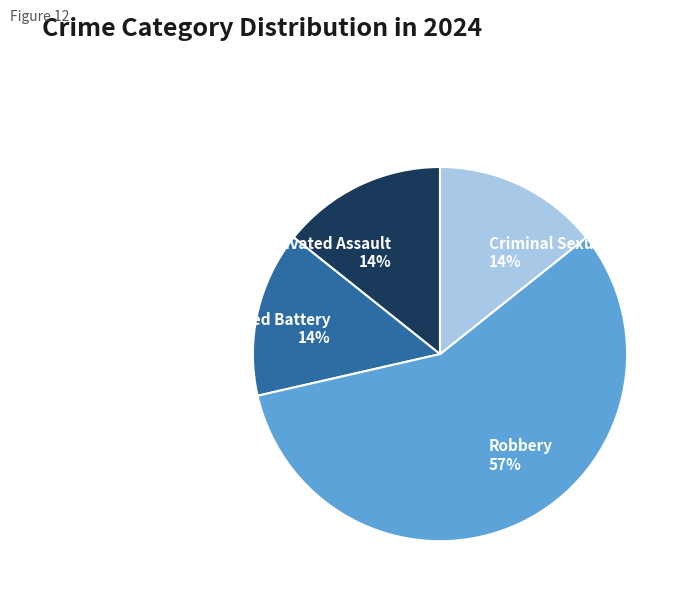

The Robbery slice represents 65% of the pie. True or false?

False